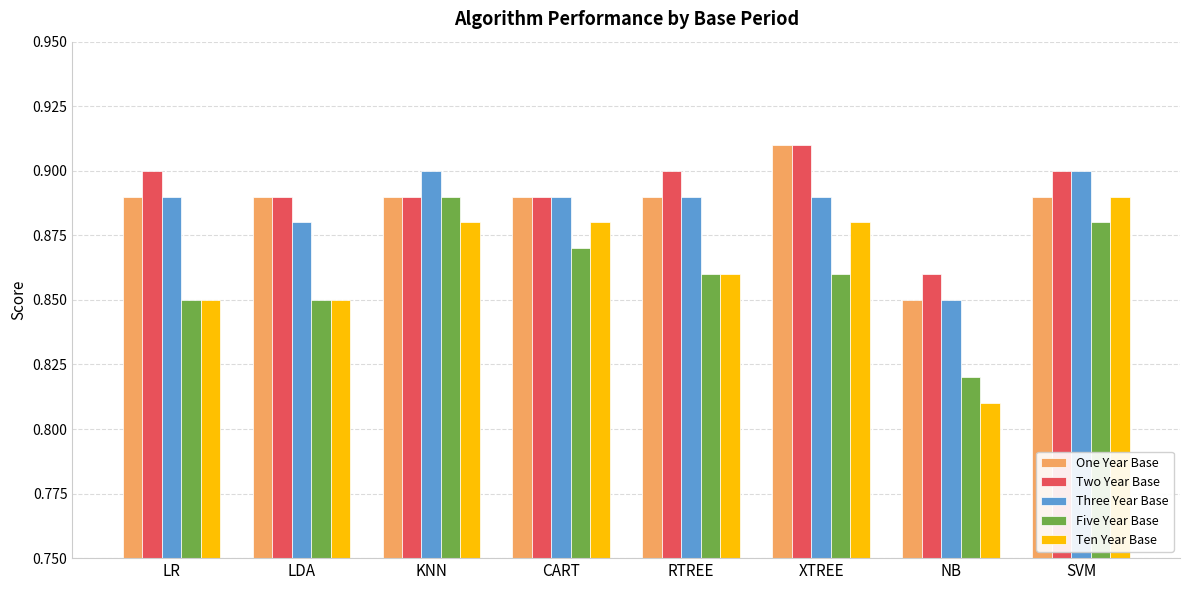

Count the number of data series in this chart.

5